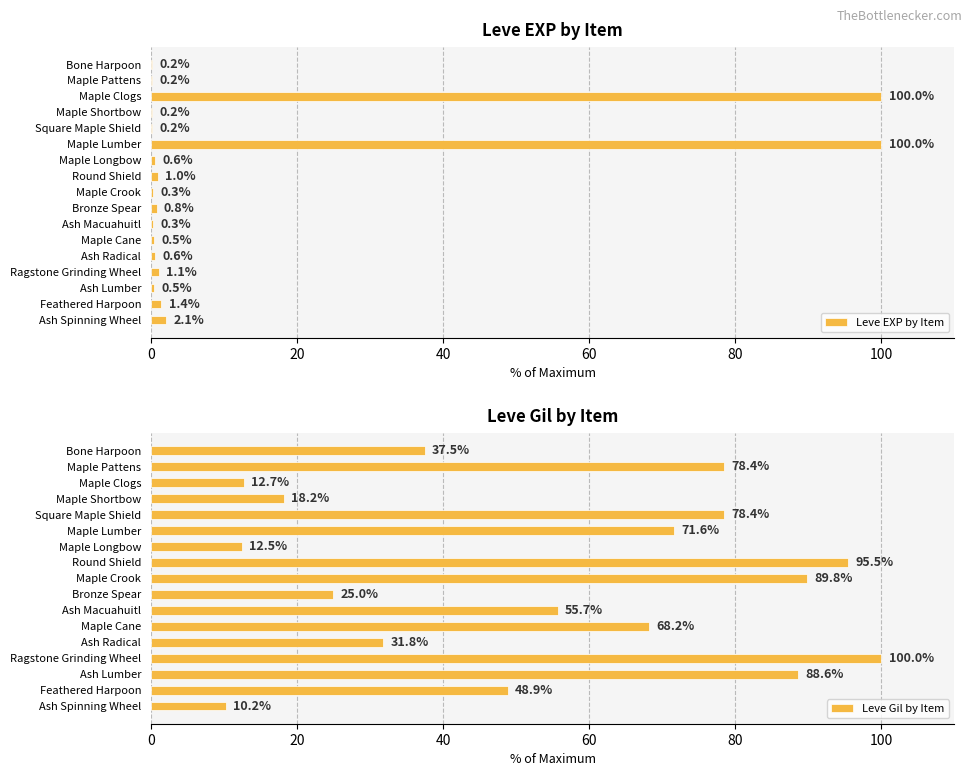

Is it true that Leve EXP by Item equals 100.0 at Maple Lumber?

True